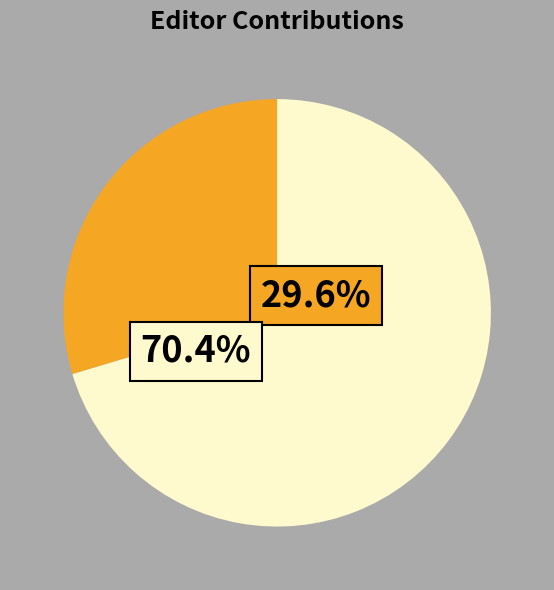

Is there a majority slice in this chart?

Yes